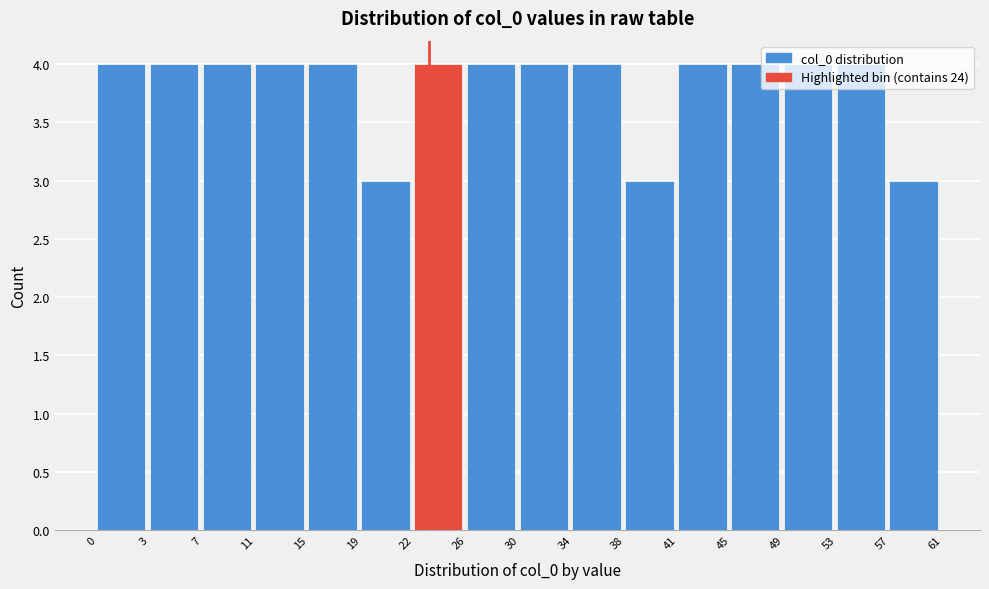

What is the change in value from 19 to 49?

+1